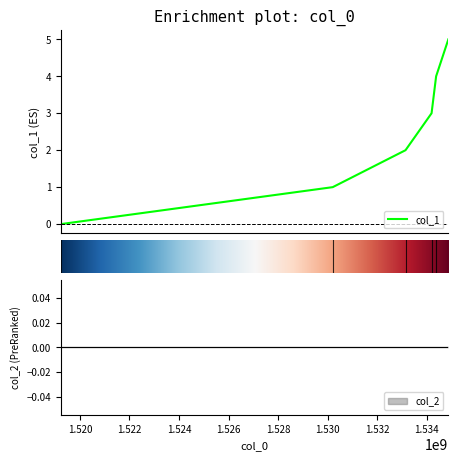

What is the change in value from 1519230838 to 1530202583?

+1